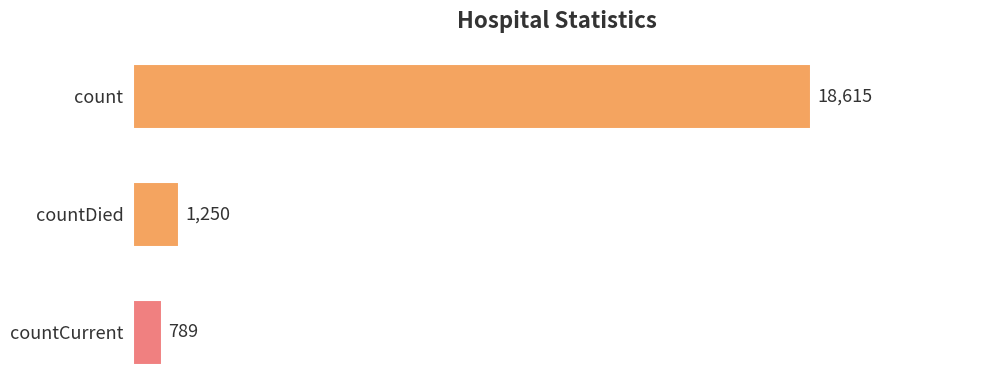

What is the change in value from count to countCurrent?

-17826